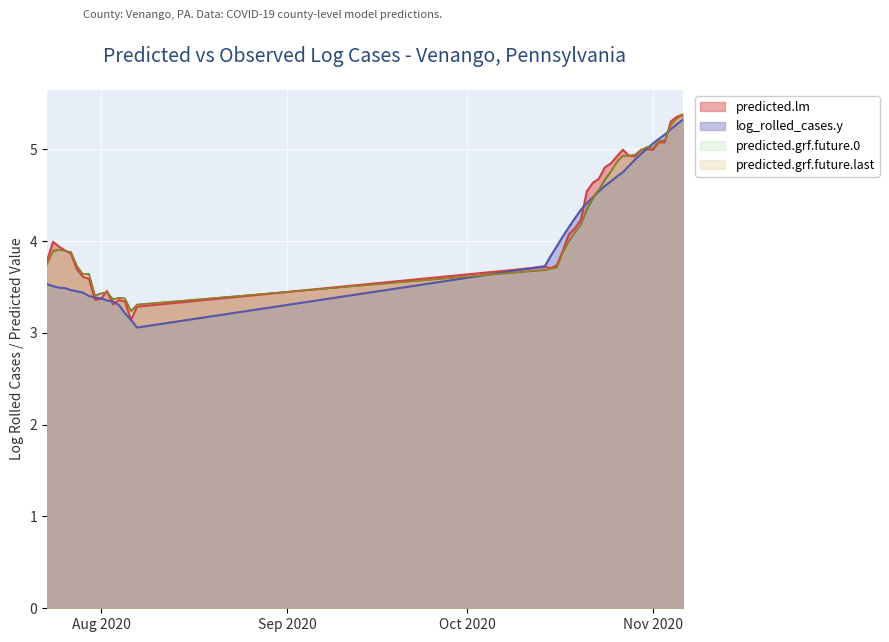

Which series has the widest spread of values?

log_rolled_cases.y